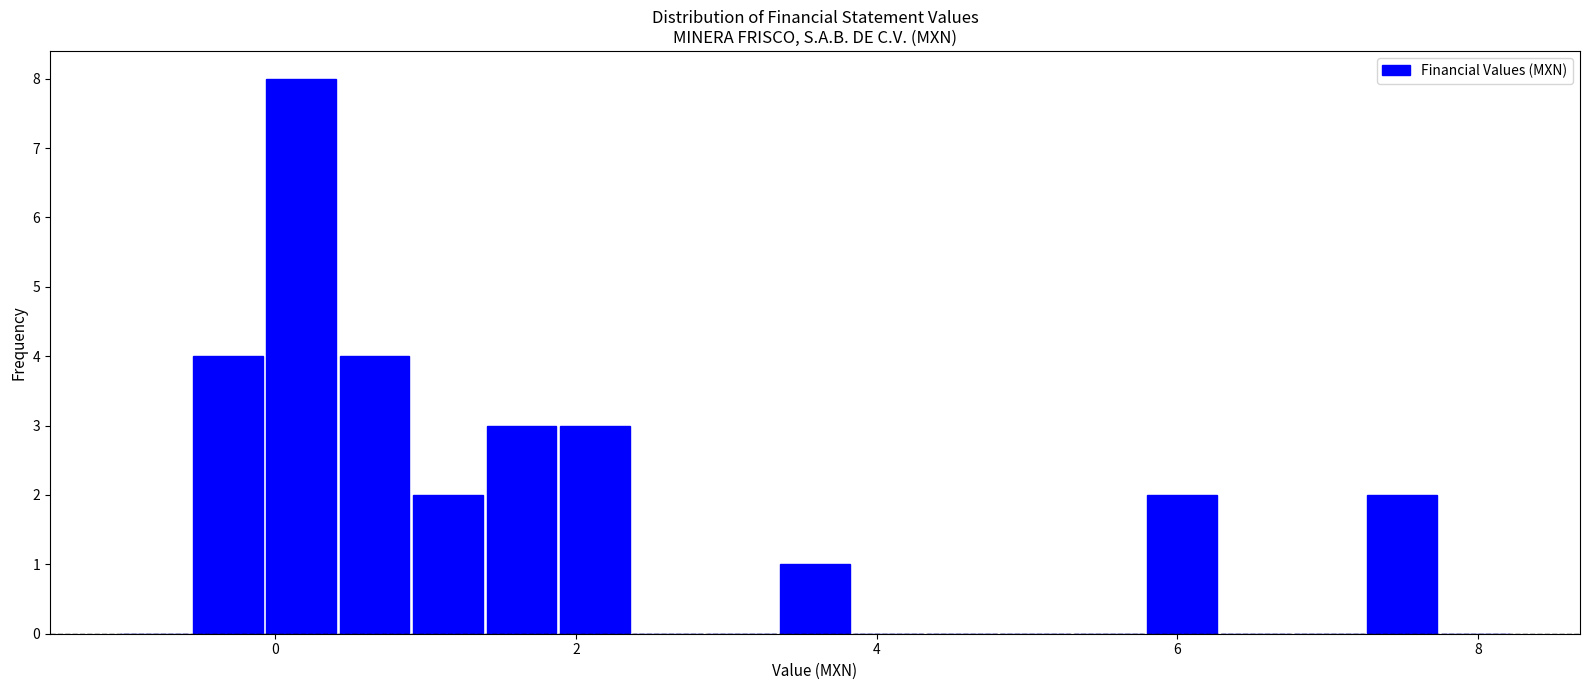

Around what value on the x-axis is the tallest bar? Give the approximate position of its centre, as read against the axis.

0.2